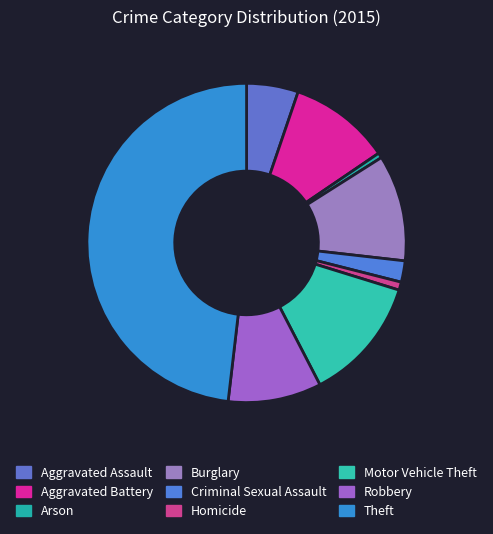

What is the change in value from Arson to Homicide?

+3